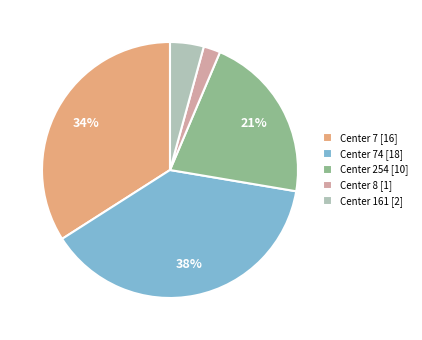

Does any single category account for the majority?

No